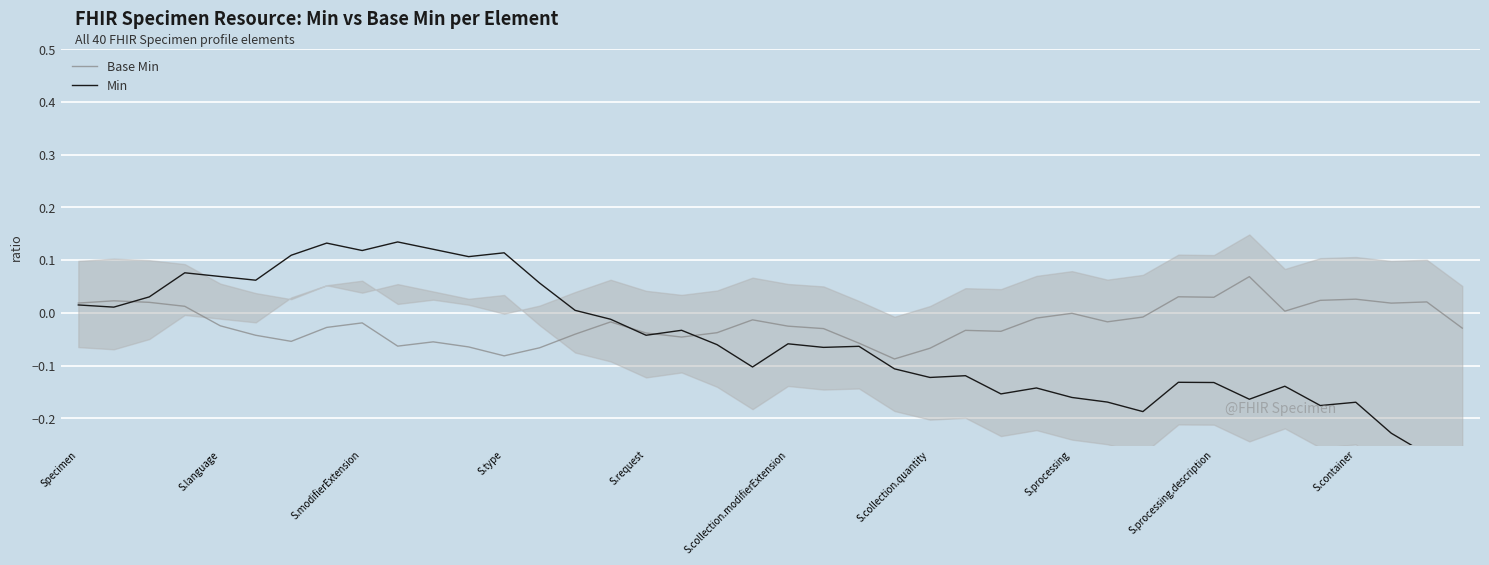

How many interior local peaks does the Base Min series have?

11